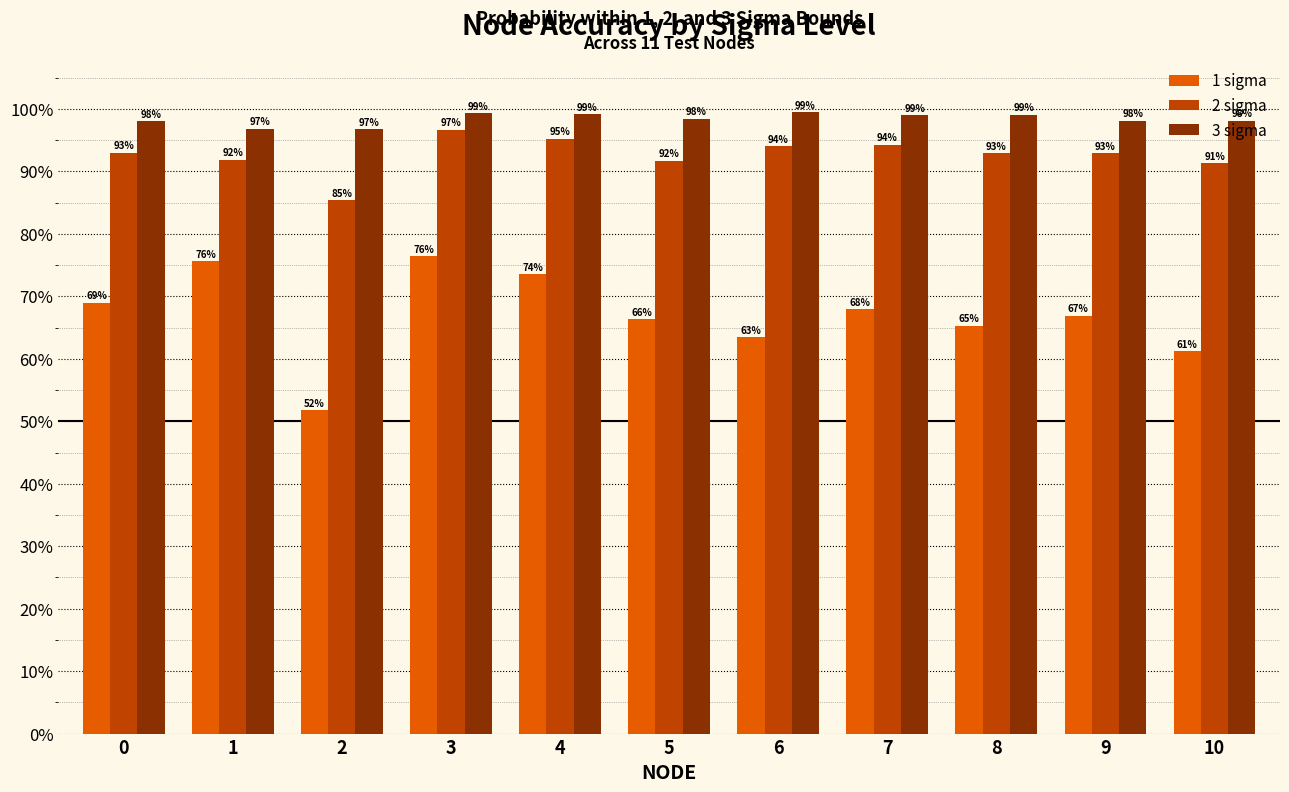

Are the bars horizontal?

No